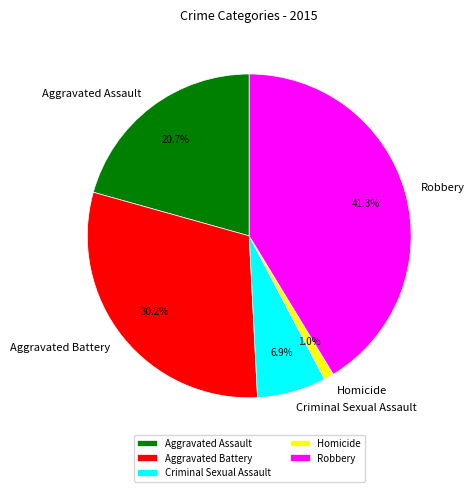

Is there any slice that represents more than half of the pie?

No